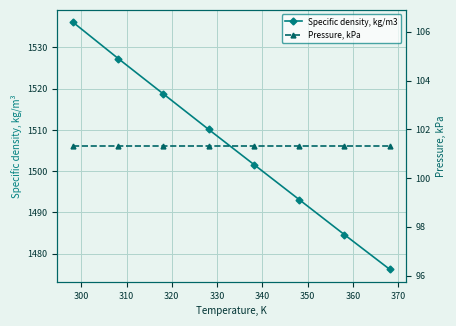

True or false: Pressure, kPa and Specific density, kg/m3 cross at least once.

False